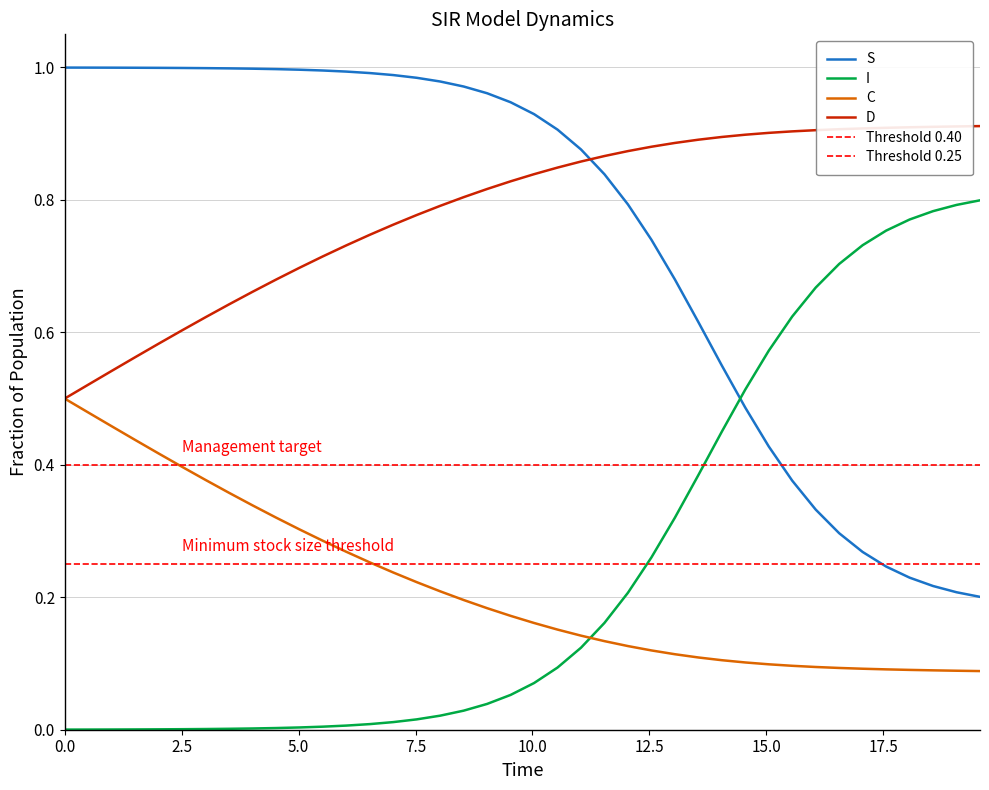

Rank the series by their maximum value, from highest to lowest.

S, D, I, C